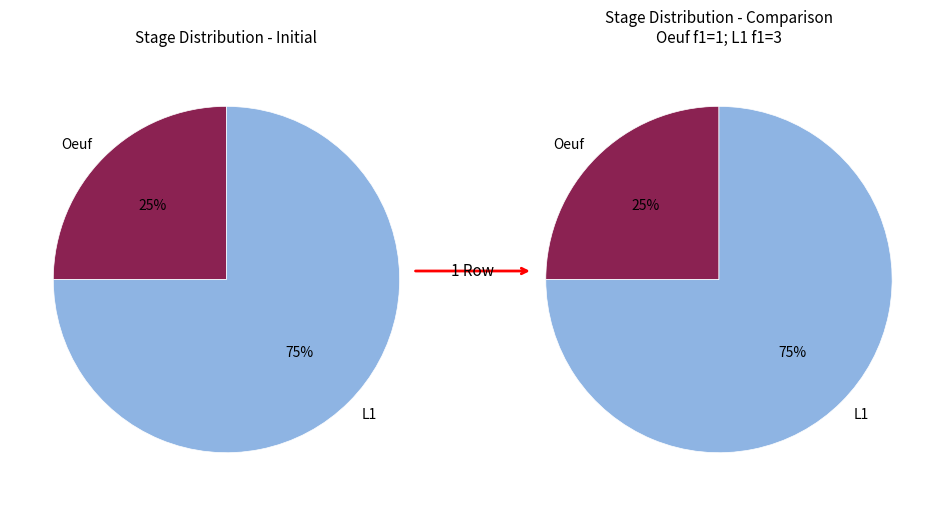

What is the majority slice?

L1